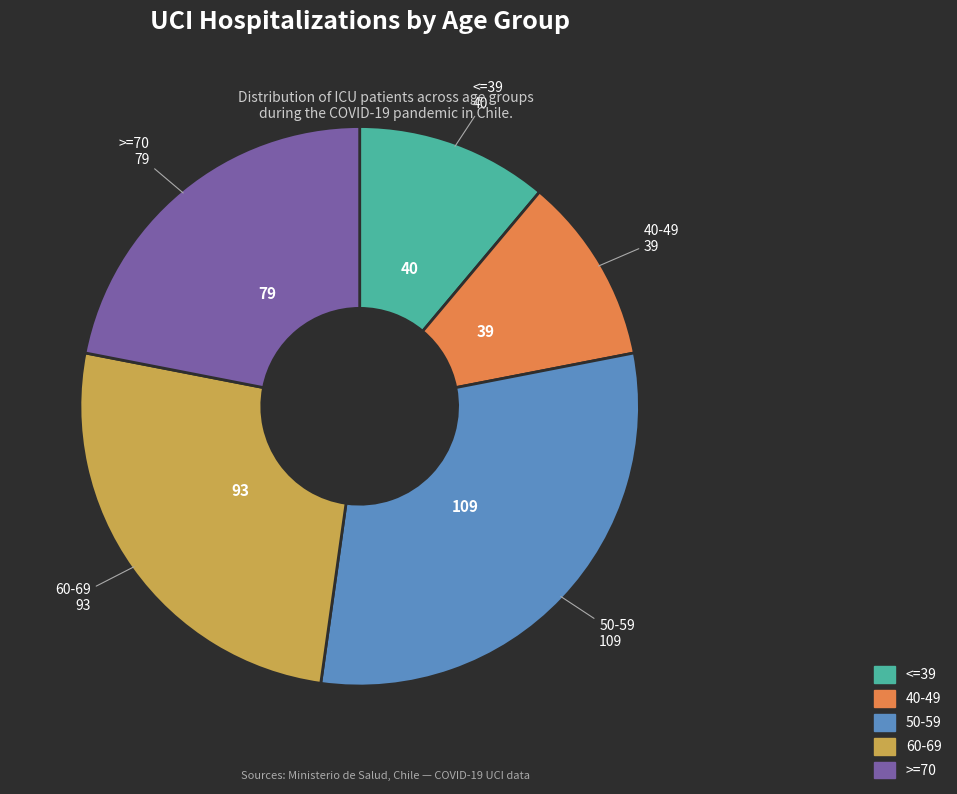

Is there any slice that represents more than half of the pie?

No